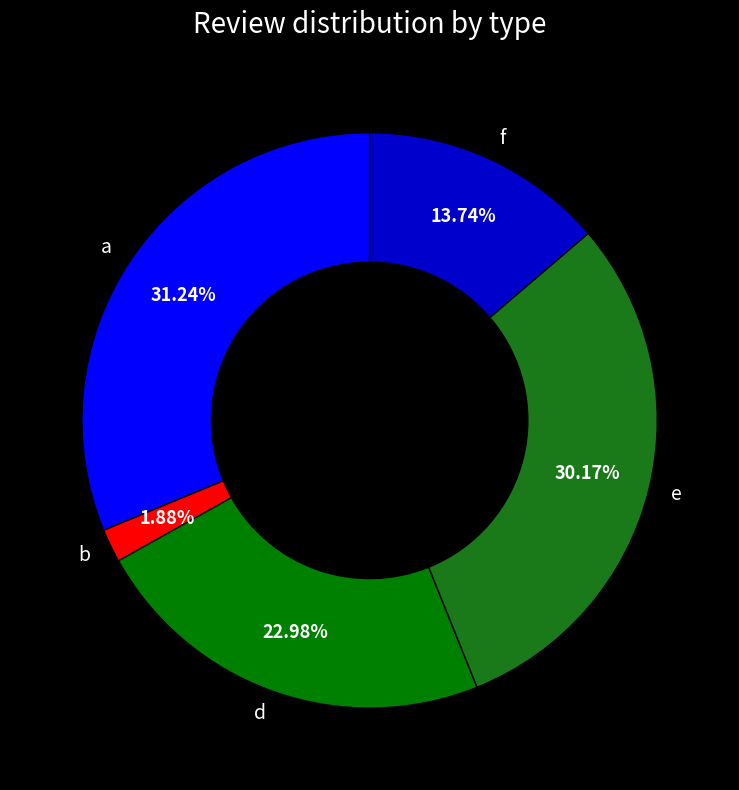

Is e the majority of the pie?

No